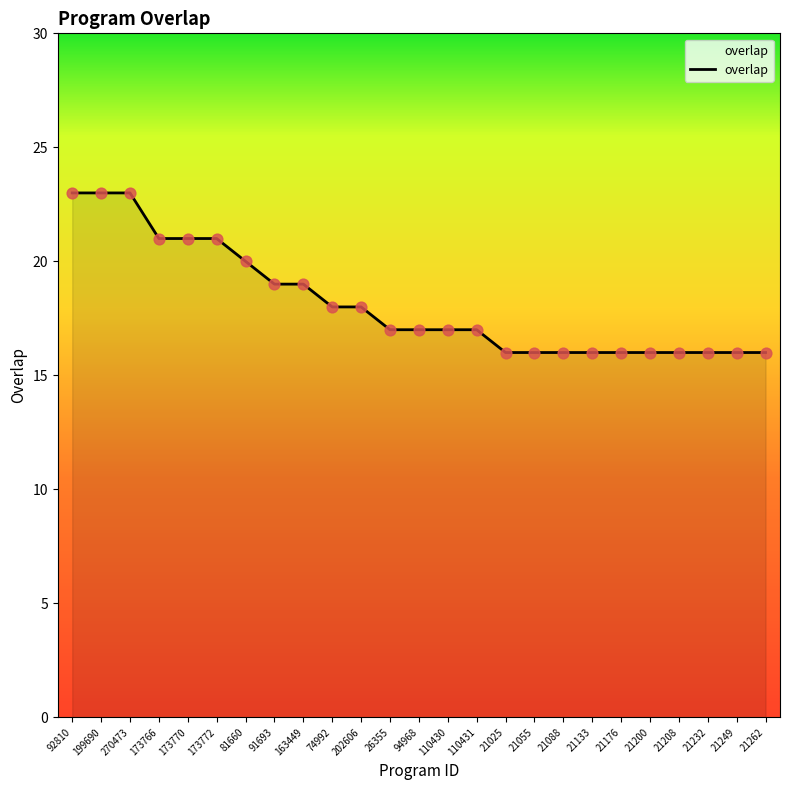

Approximately how many times larger is the value at 21176 compared to 21055?

1.0